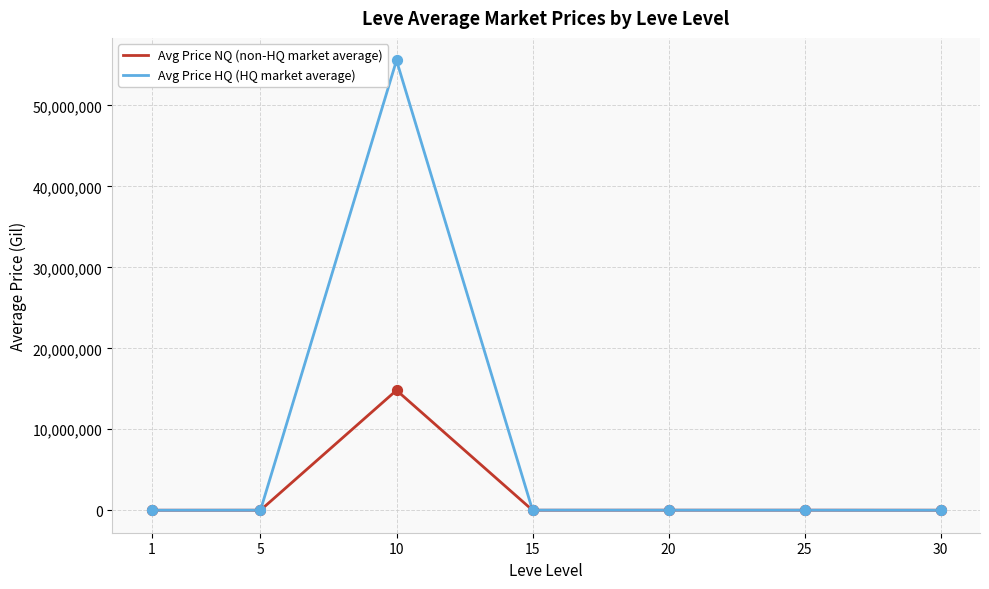

Which series has the widest spread of values?

Avg Price HQ (HQ market average)